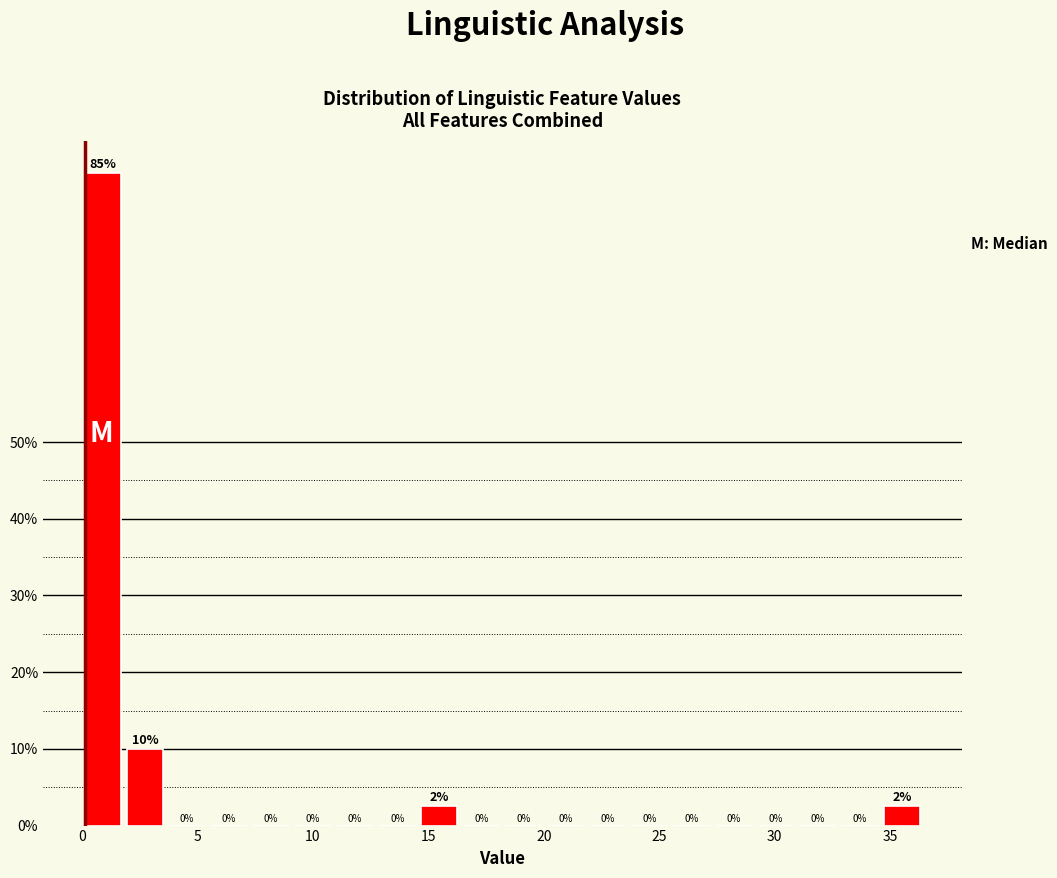

Around what value on the x-axis is the tallest bar? Give the approximate position of its centre, as read against the axis.

1.0